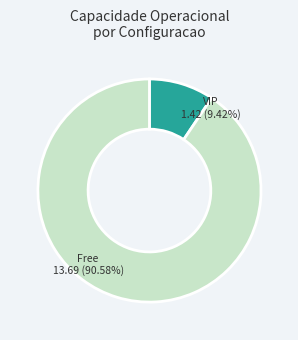

Is there a majority slice in this chart?

Yes